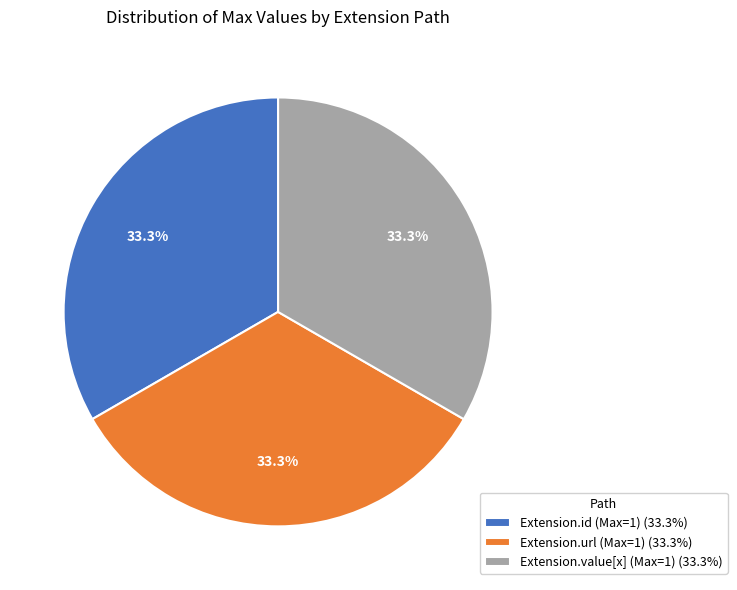

What is the ratio of the value at Extension.url (Max=1) (33.3%) to the value at Extension.id (Max=1) (33.3%)?

1.0